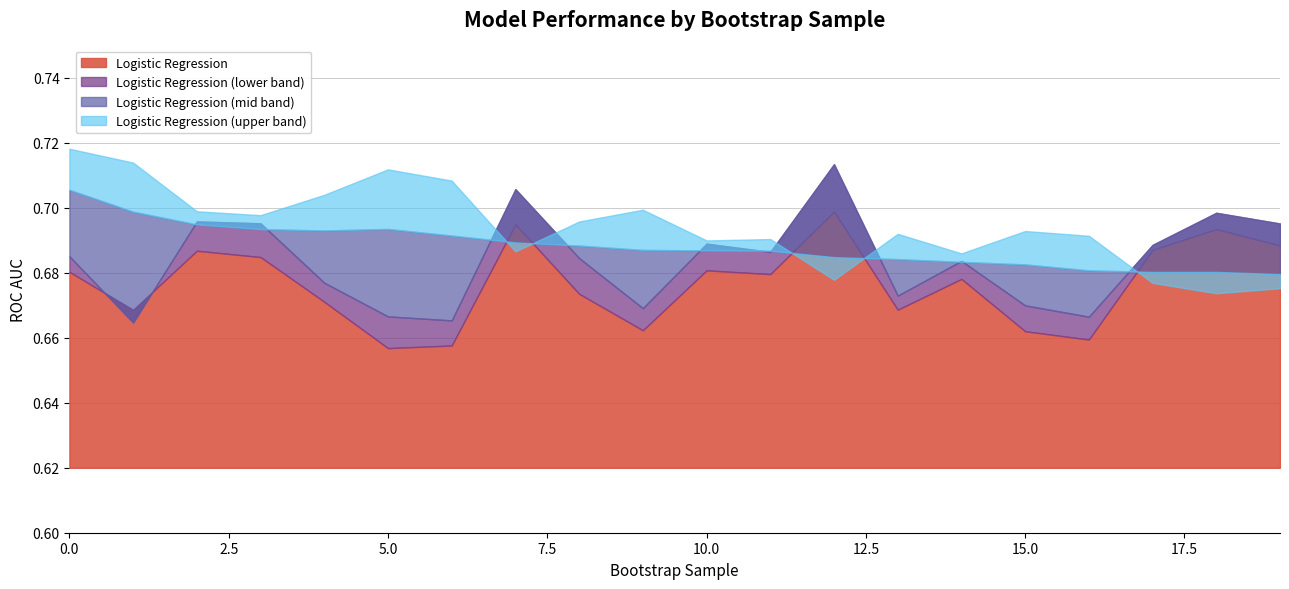

True or false: Logistic Regression (upper) has a value of 0.5 at 7.

False